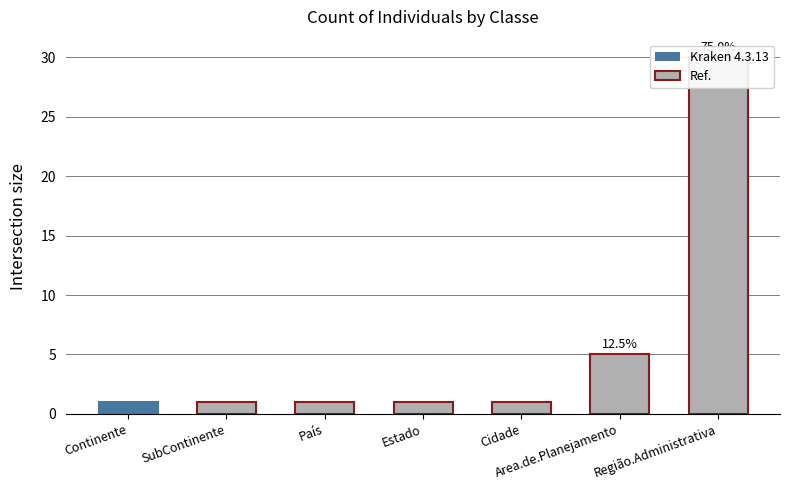

Reading right to left, extract all data points from this chart.

Região.Administrativa=30	Area.de.Planejamento=5	Cidade=1	Estado=1	País=1	SubContinente=1	Continente=1